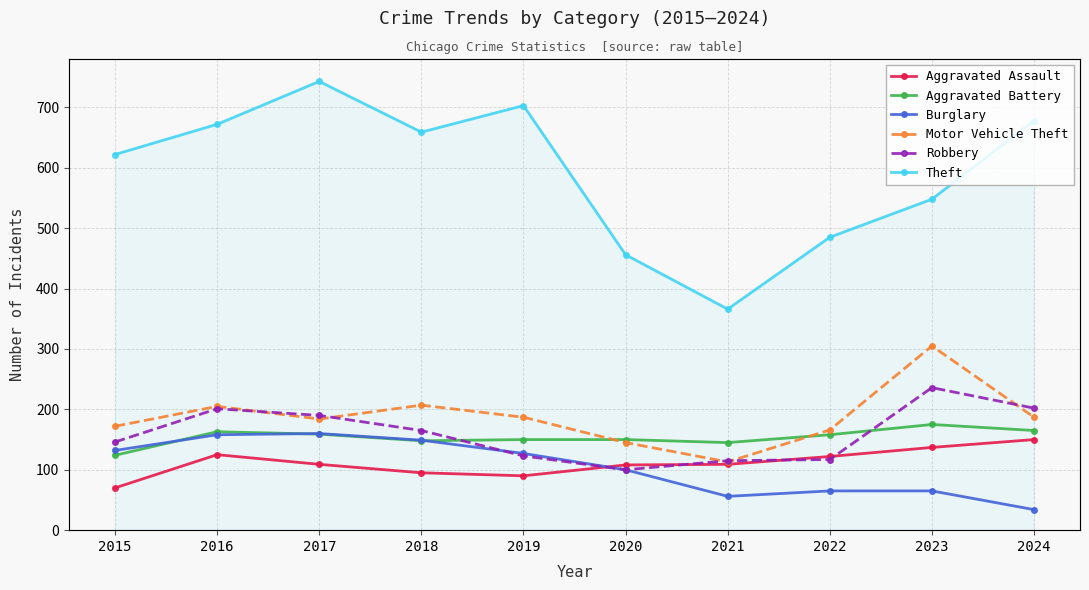

How many intersections are there between Burglary and Robbery?

1